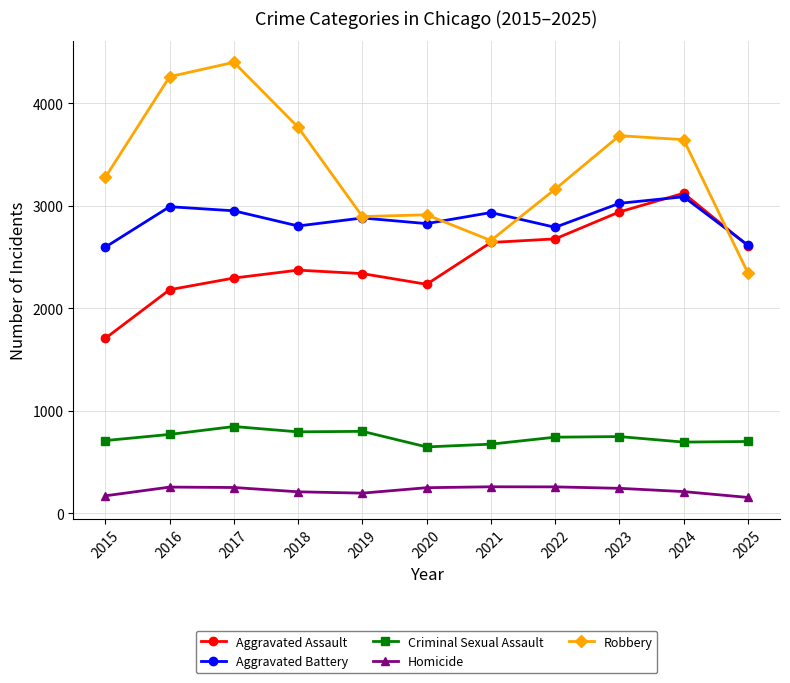

How many interior local valleys does the Aggravated Battery series have?

3